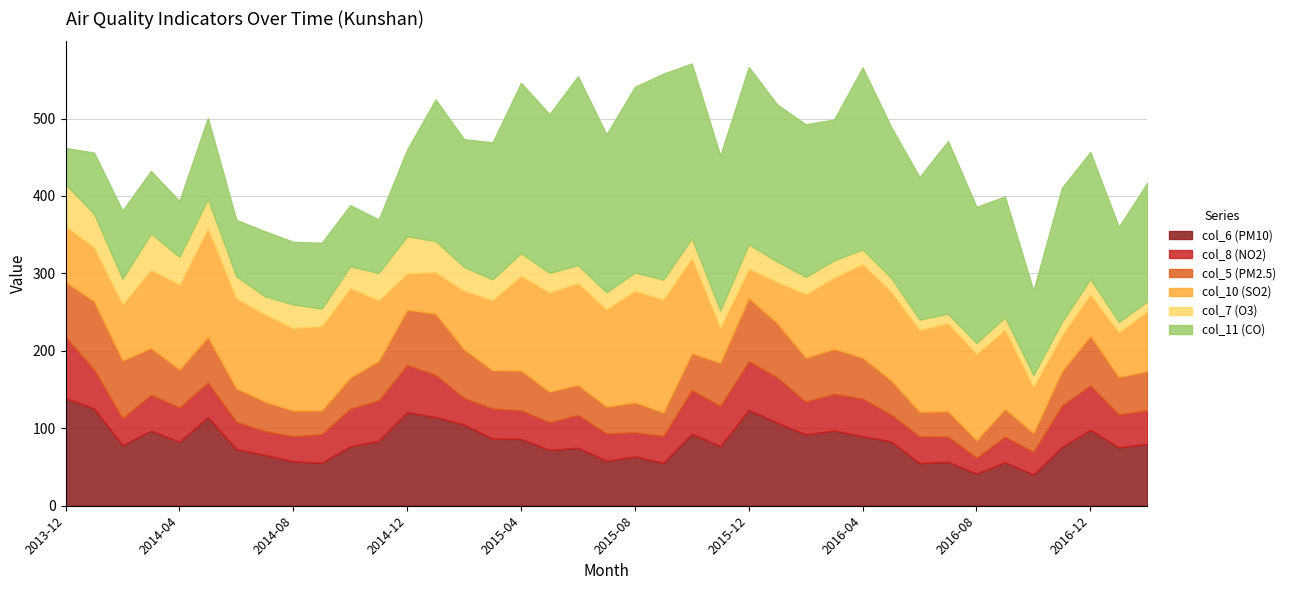

At which label does col_8 (NO2) reach its peak?

2013-12